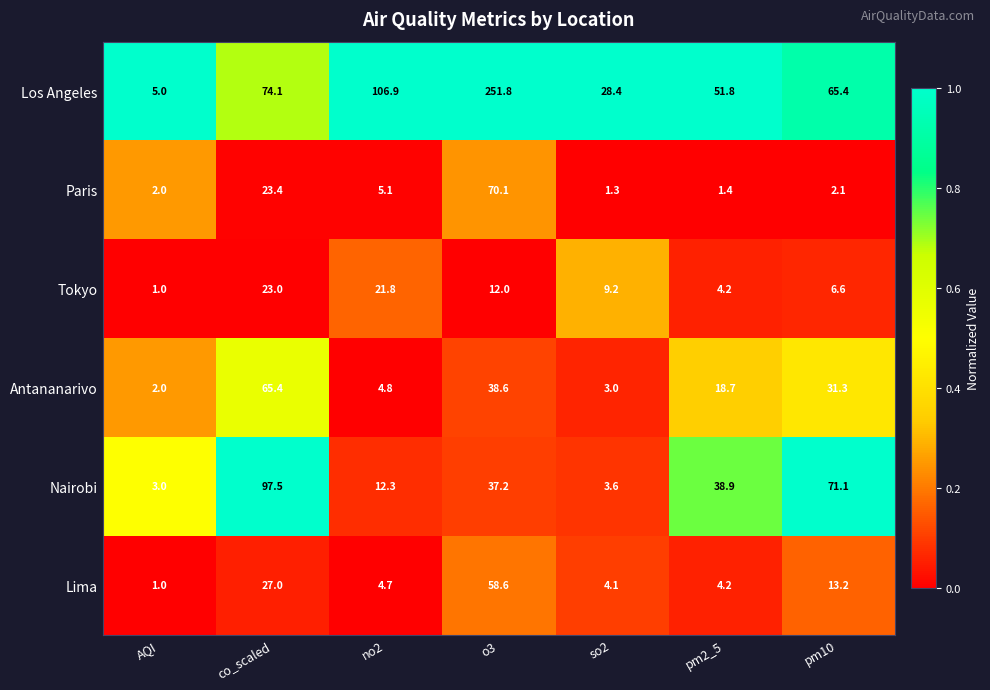

List the series in order of their peak value, lowest first.

Tokyo, Lima, Antananarivo, Paris, Nairobi, Los Angeles